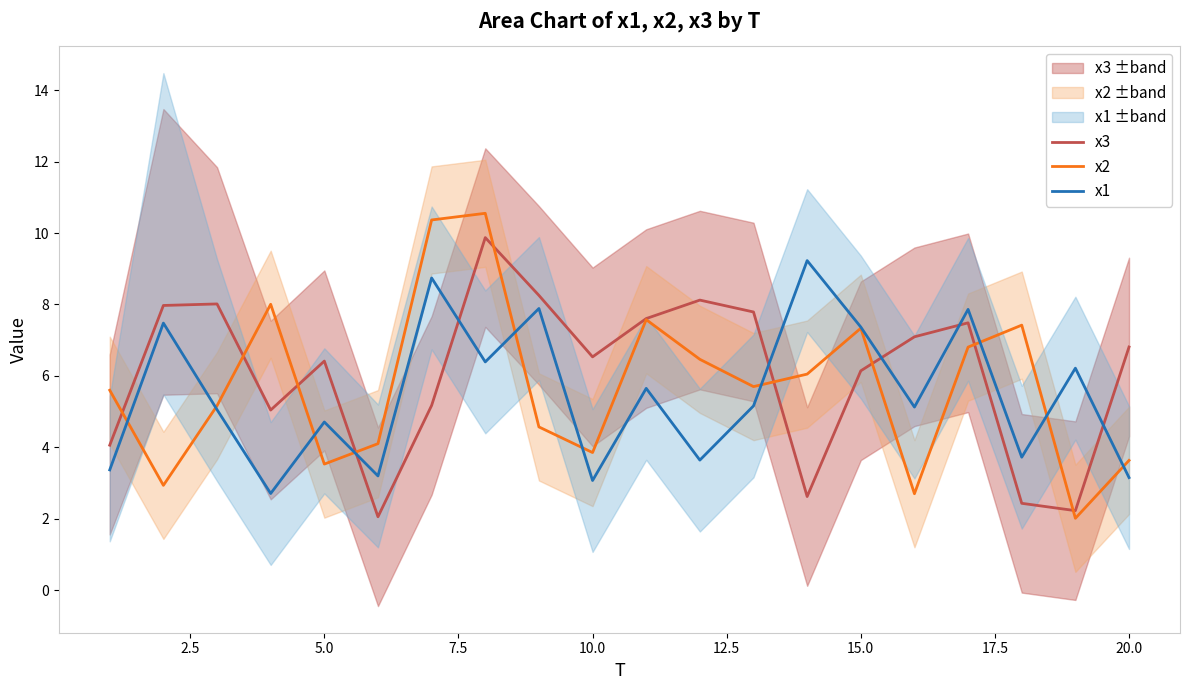

The x2 series shows 5.5 at 20.0. True or false?

False